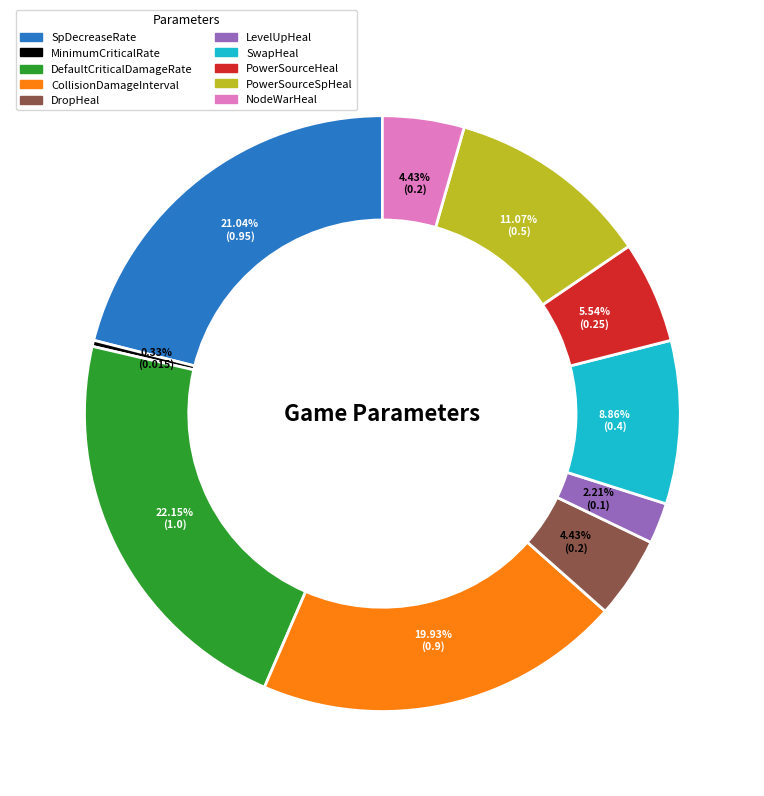

To the nearest percent, what is the difference between the MinimumCriticalRate and SwapHeal slice percentages?

9%